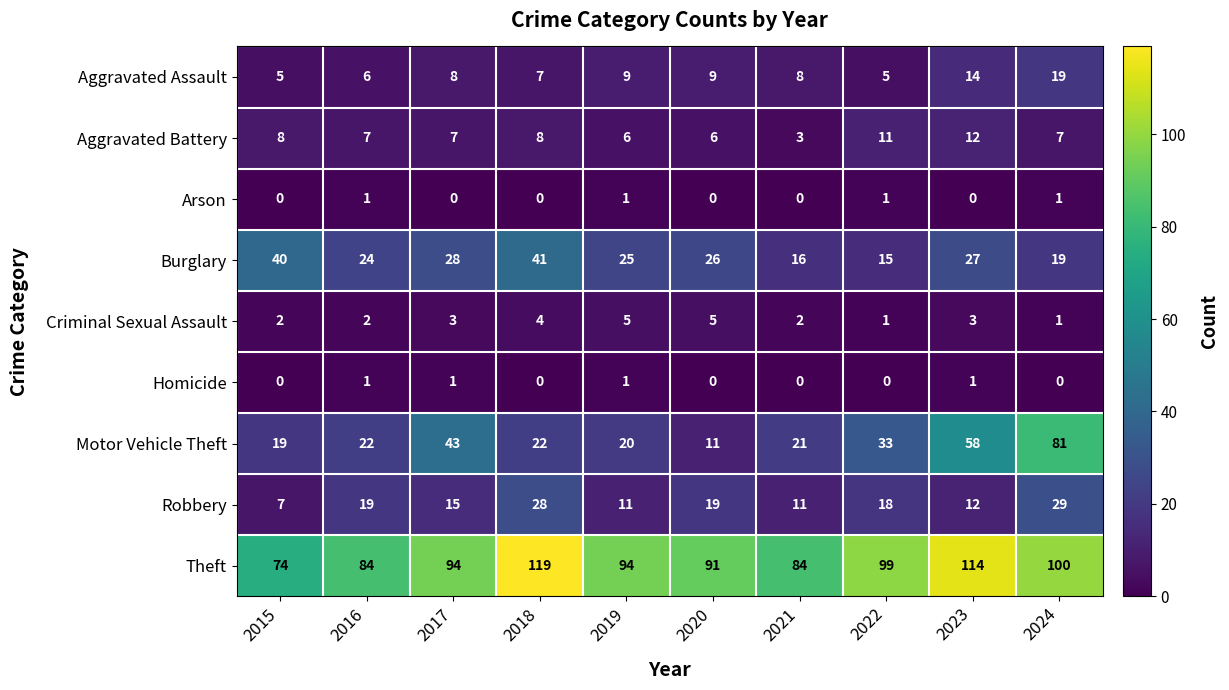

What is the approximate value of Theft at 2023?

114